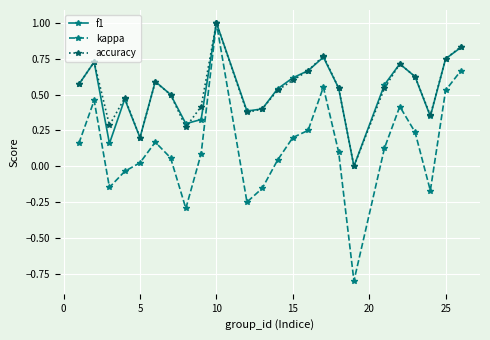

Is this an area chart (filled region under the line)?

No